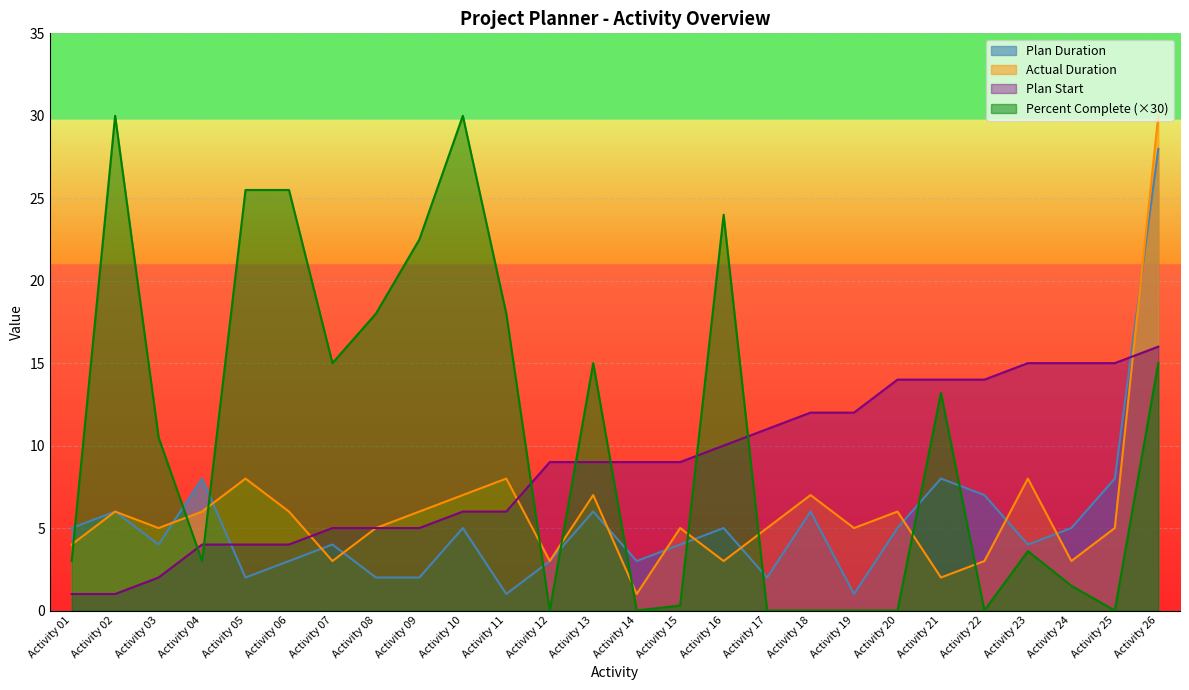

What is the difference between the maximum and minimum values in the Percent Complete series?

30.0